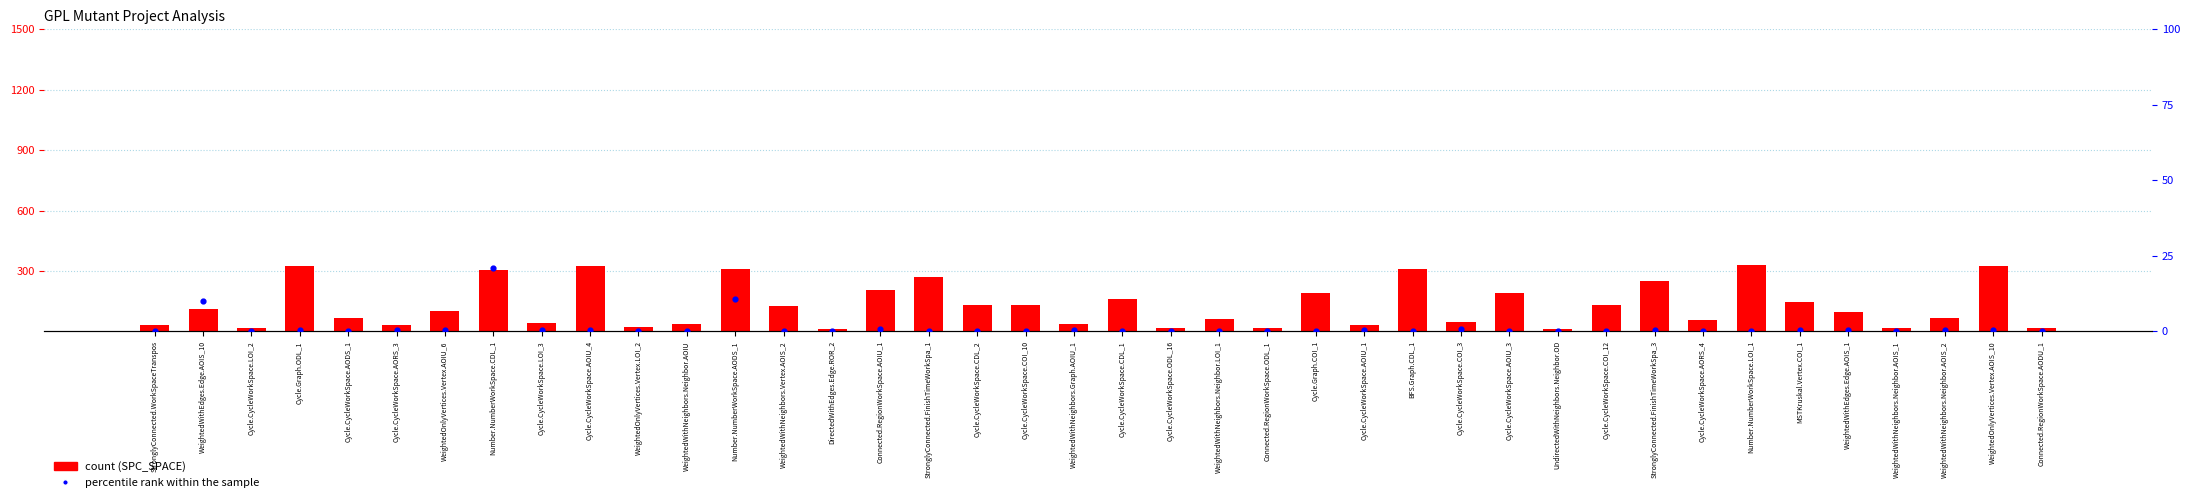

Which series reaches the minimum Y coordinate?

percentile rank within the sample